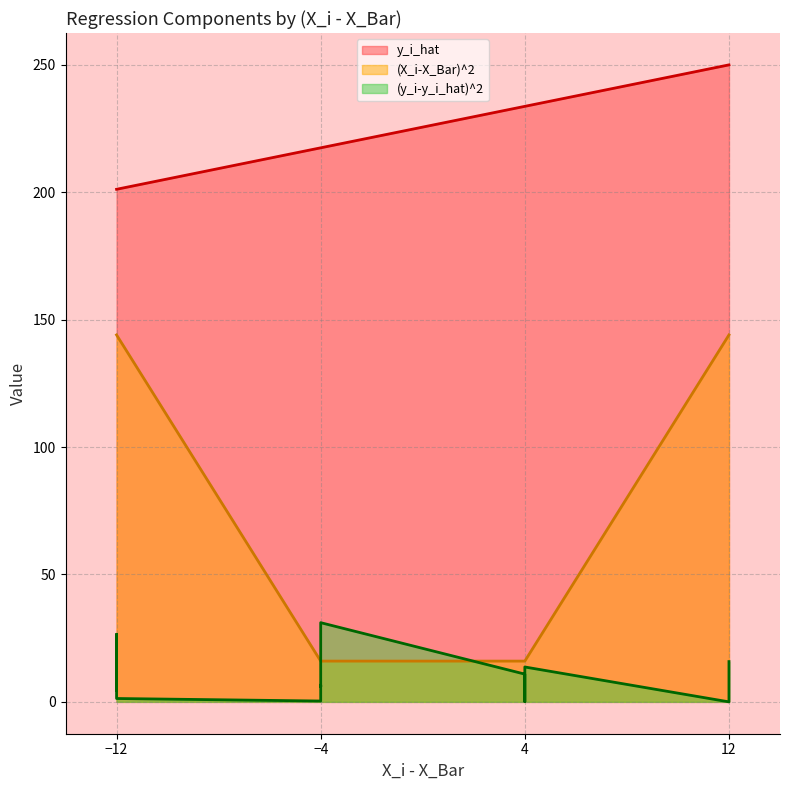

True or false: (X_i-X_Bar)^2 has more than 2 interior local peaks.

False